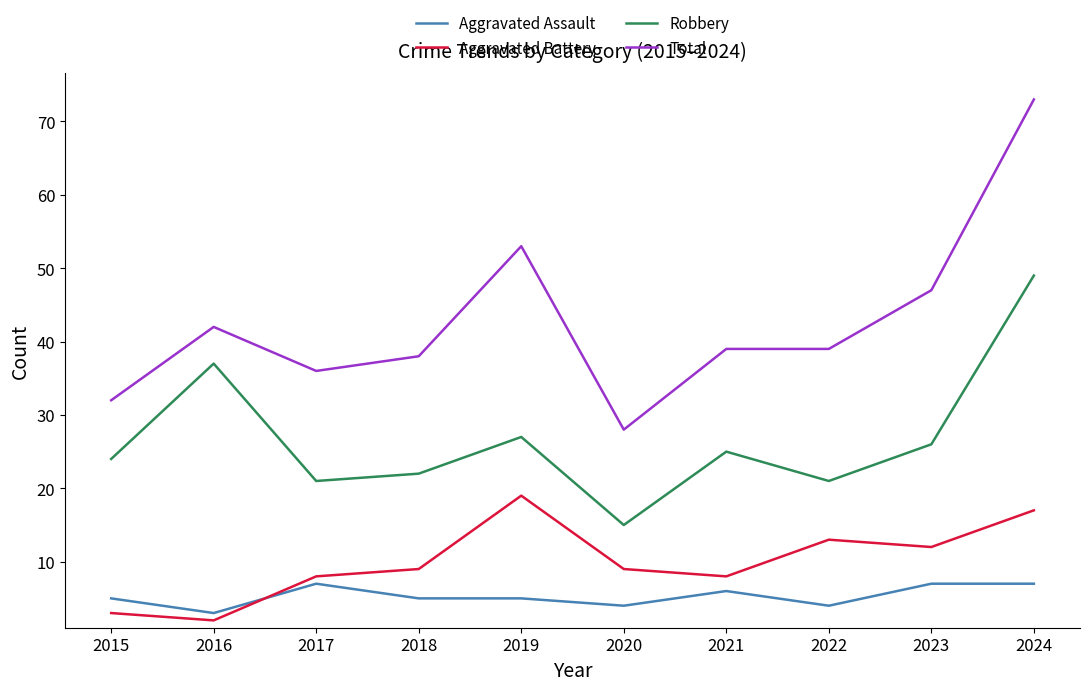

List the series in order of their peak value, lowest first.

Aggravated Assault, Aggravated Battery, Robbery, Total